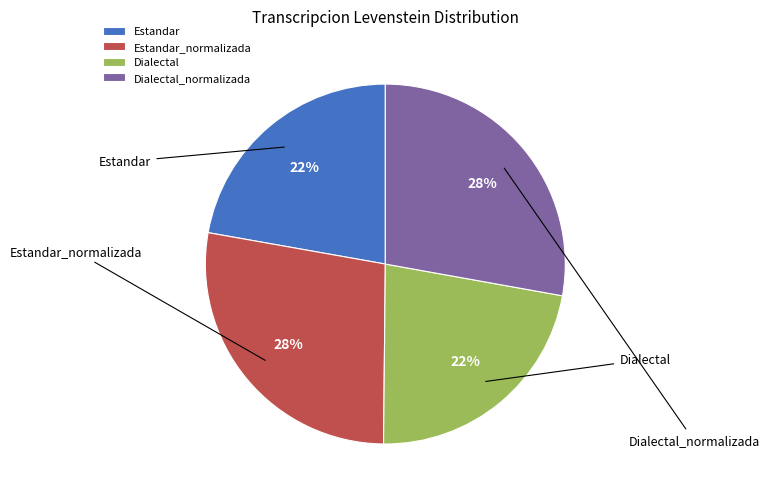

Is the sum of Dialectal_normalizada and Estandar_normalizada greater than half?

Yes